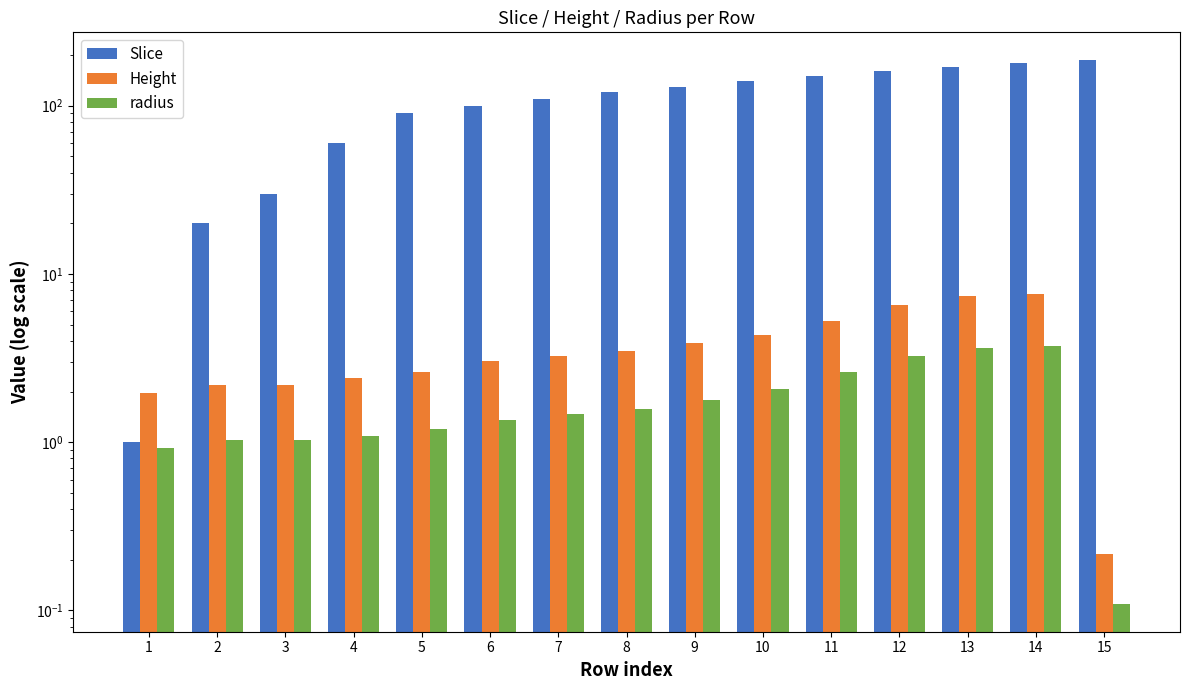

Which series has the largest range (max minus min)?

Slice